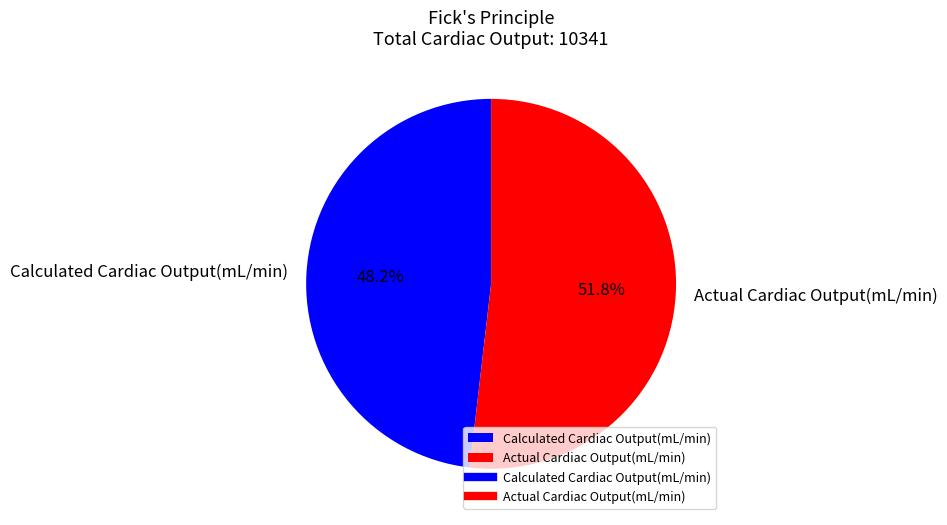

What percentage is the Calculated Cardiac Output(mL/min) slice, to the nearest percent?

48%